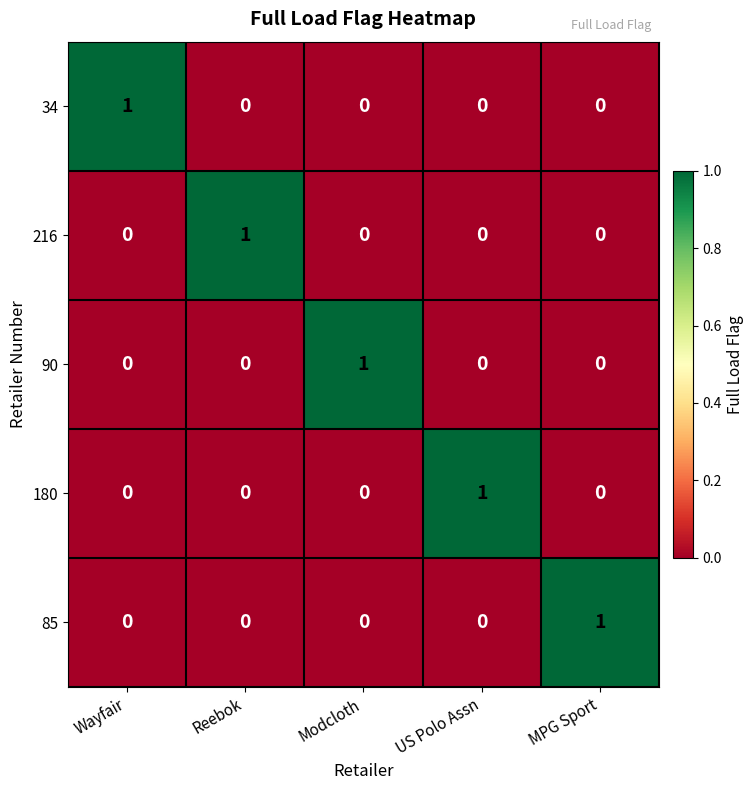

At which label does 216 reach its peak?

Reebok